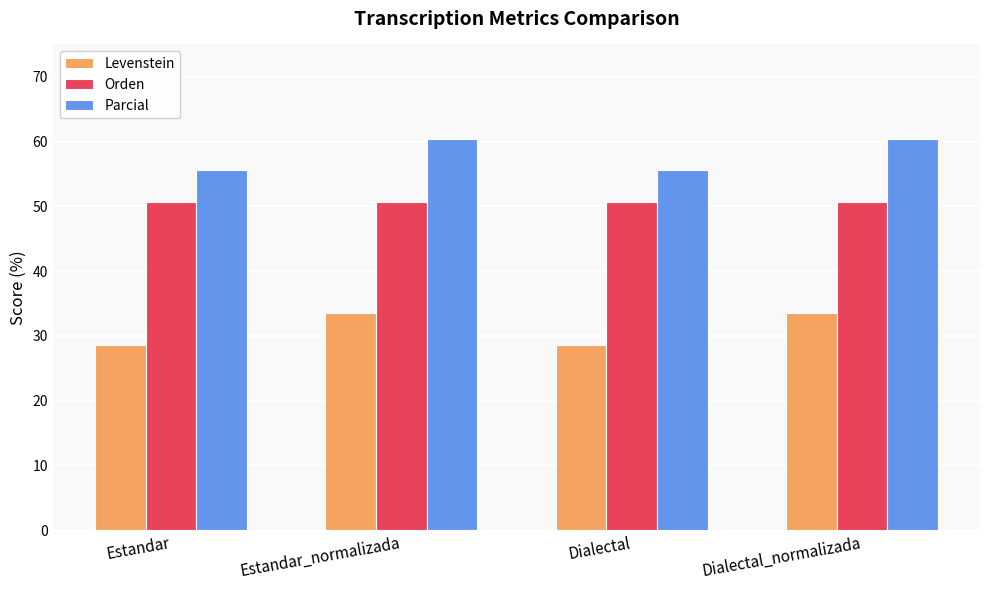

What is the minimum value shown in the chart?

28.6